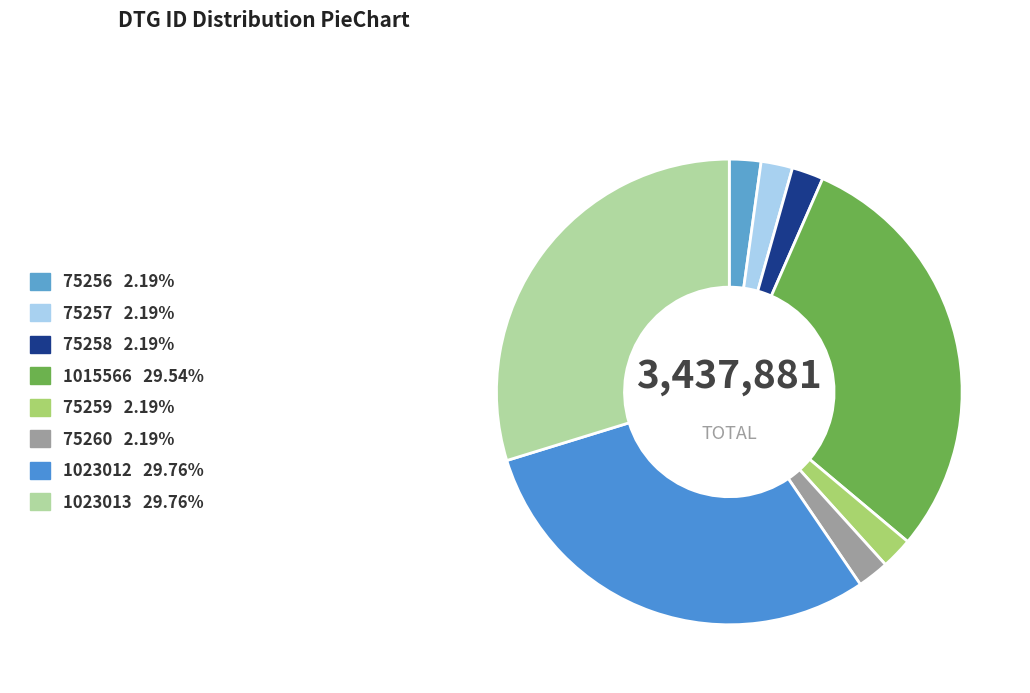

What is the change in value from 75257 to 1023012?

+947755